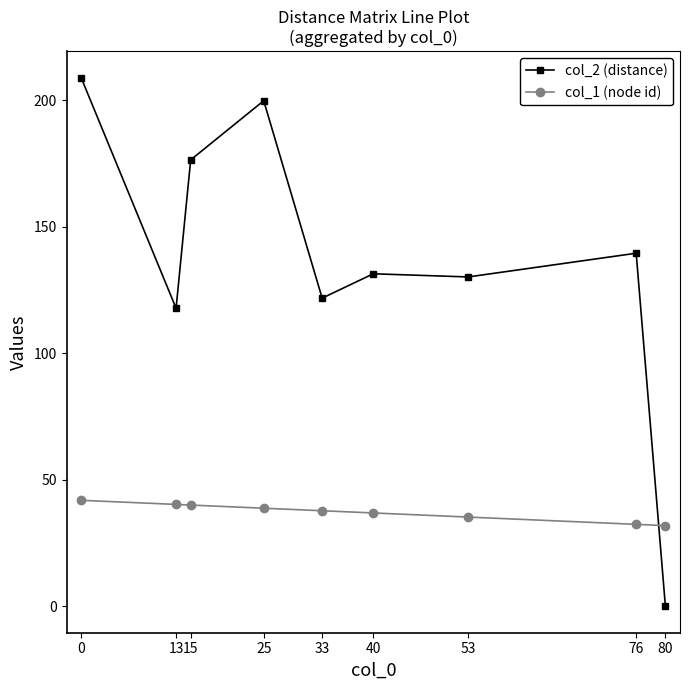

After their last crossing, which series has the higher values: col_1 (node id) or col_2 (distance)?

col_1 (node id)